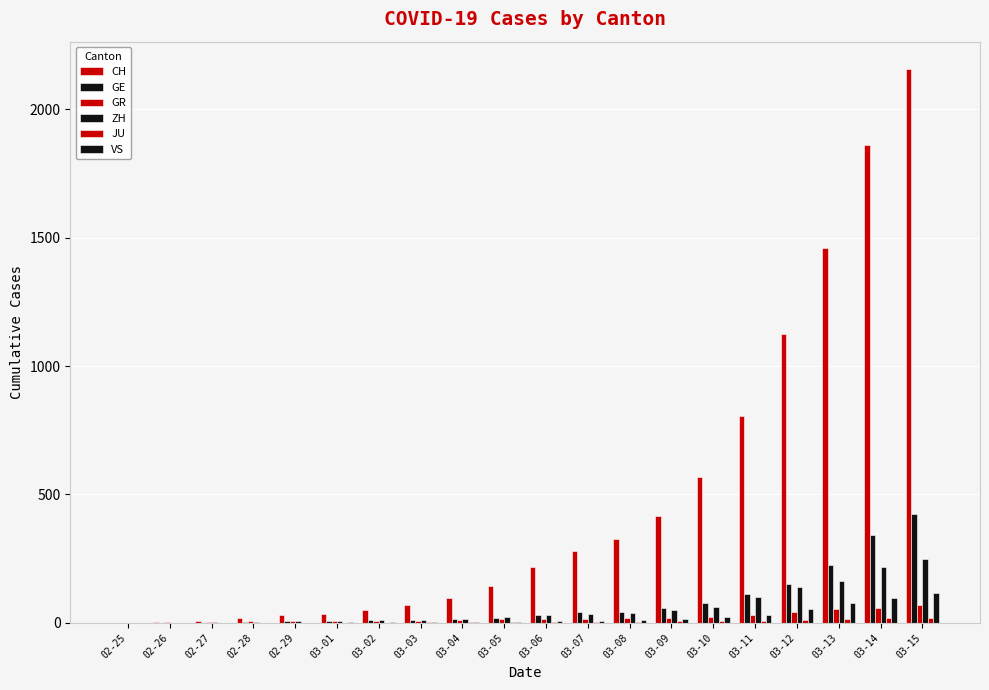

List the labels in order of ZH value, smallest first.

02-25, 02-26, 02-27, 02-28, 02-29, 03-01, 03-02, 03-03, 03-04, 03-05, 03-06, 03-07, 03-08, 03-09, 03-10, 03-11, 03-12, 03-13, 03-14, 03-15